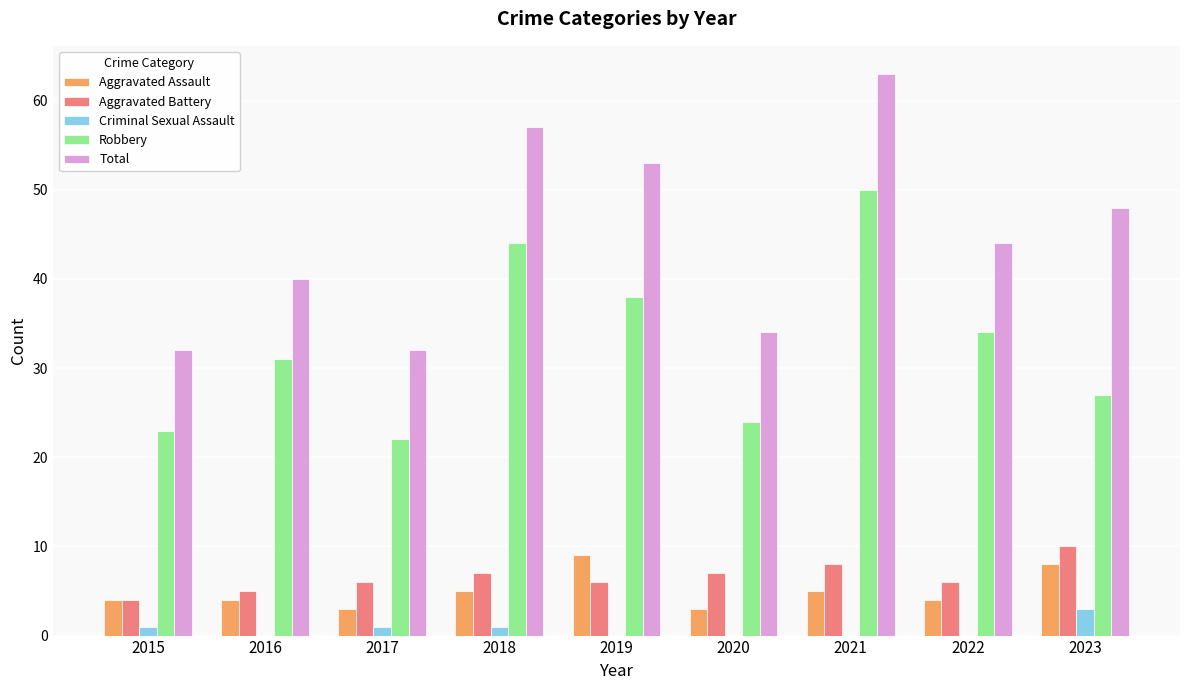

At which label is Total closest to 47?

2023